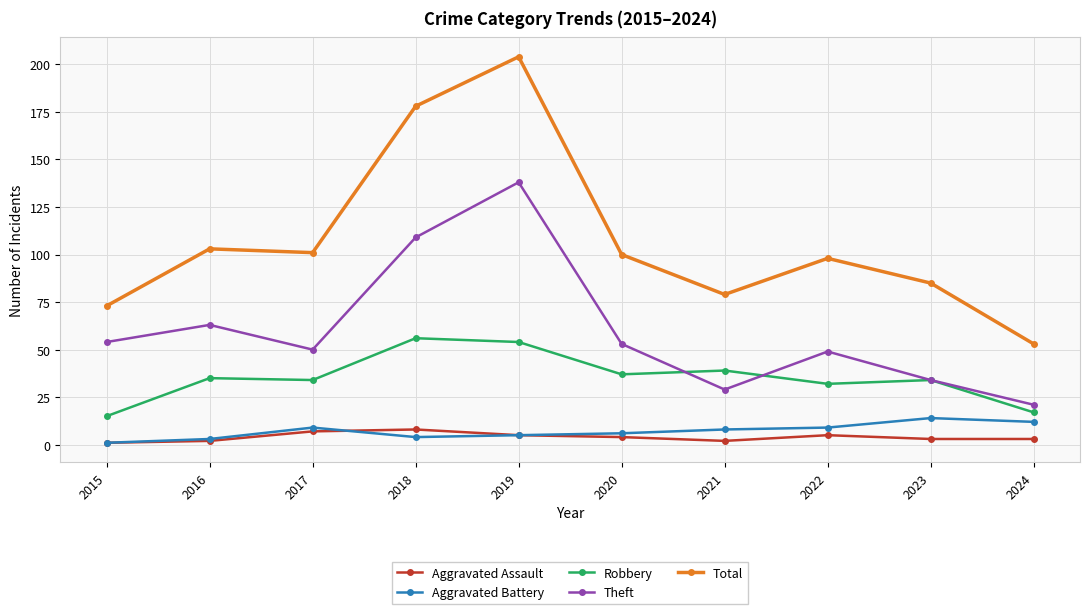

What is the sum of the Theft values at 2022 and 2020?

102